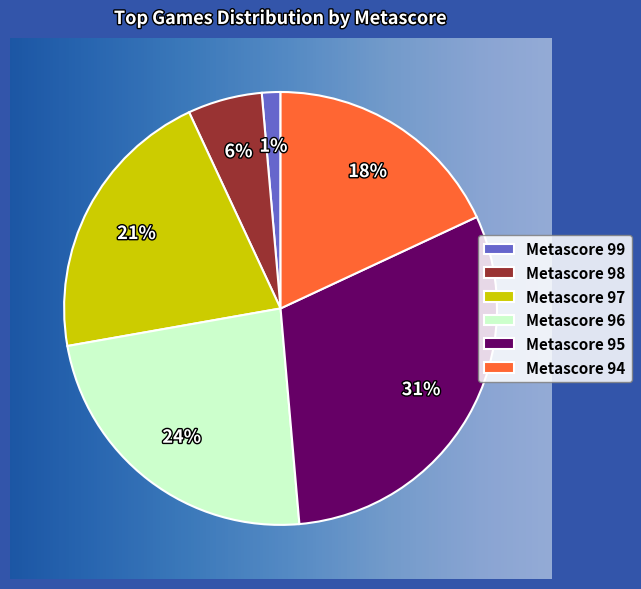

To the nearest percent, what portion does Metascore 96 represent?

24%